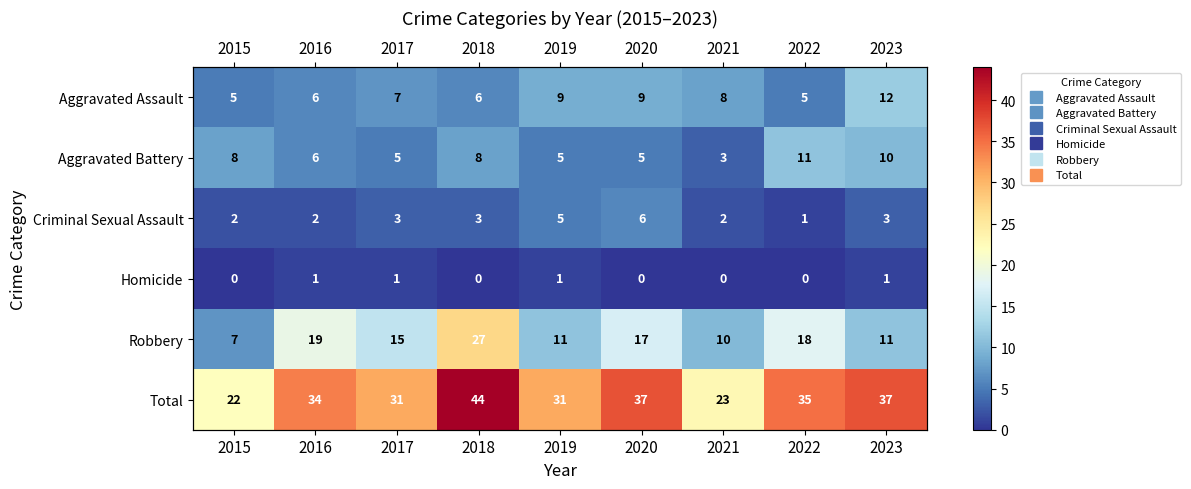

What is the total value across all series at 2022?

70